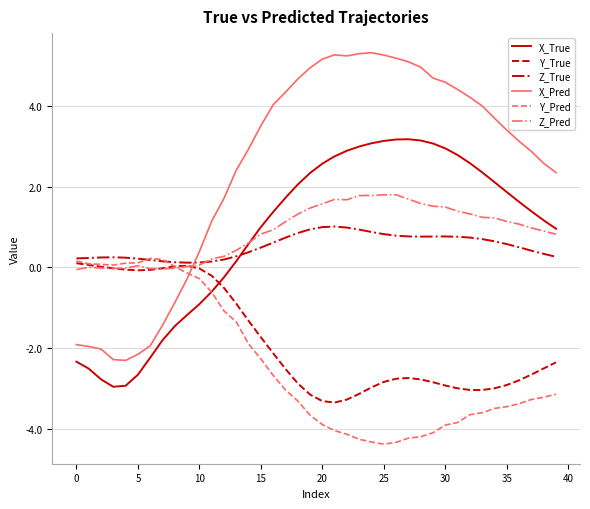

Which series ends up on top after the final intersection of X_True and Y_Pred?

X_True